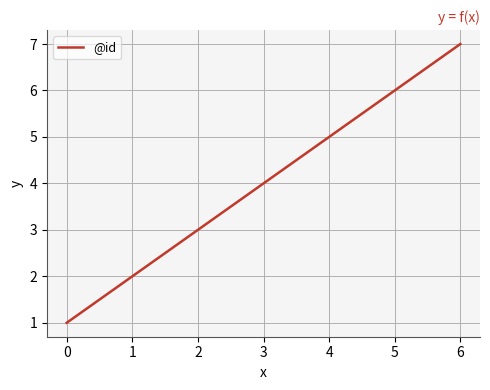

At which category does the chart reach its peak across all series?

6